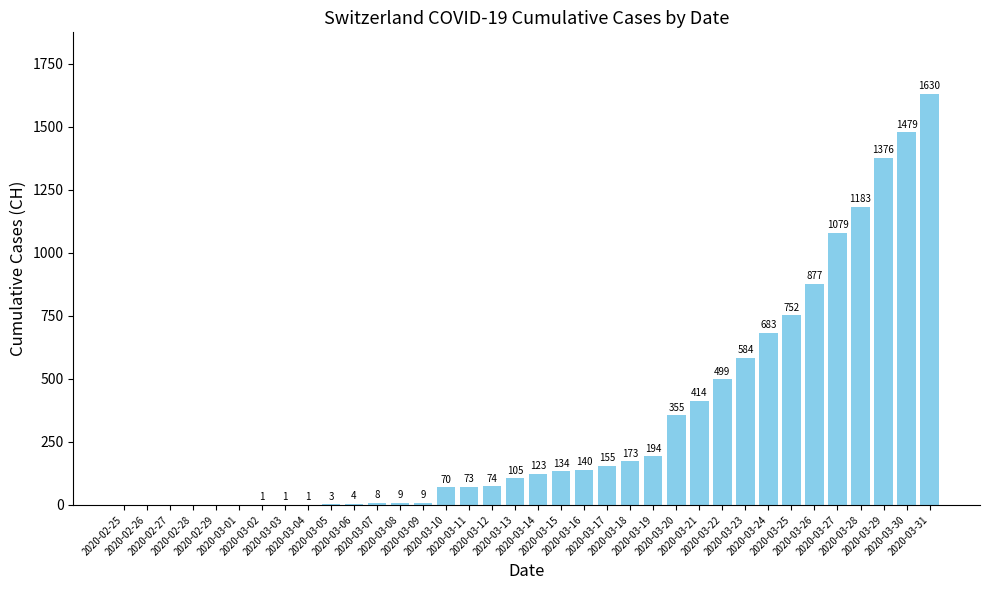

True or false: the data shows 339 at 2020-03-25.

False